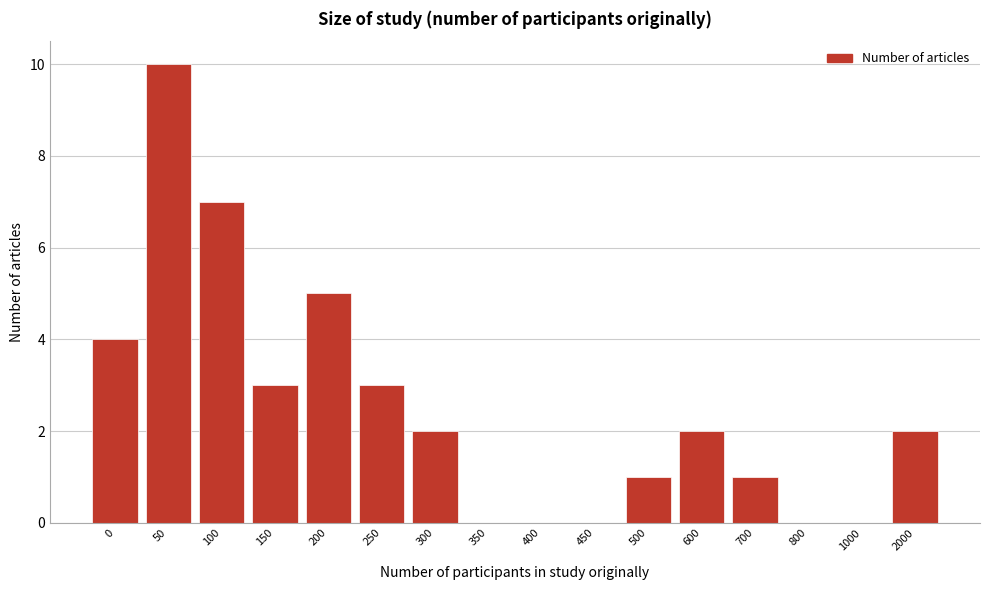

Reading left to right, what are all the values shown in this chart?

0=4	50=10	100=7	150=3	200=5	250=3	300=2	350=0	400=0	450=0	500=1	600=2	700=1	800=0	1000=0	2000=2